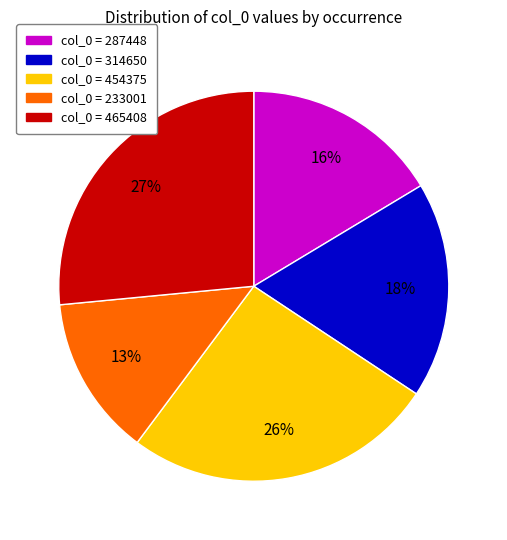

To the nearest percent, what portion does col_0 = 454375 represent?

26%